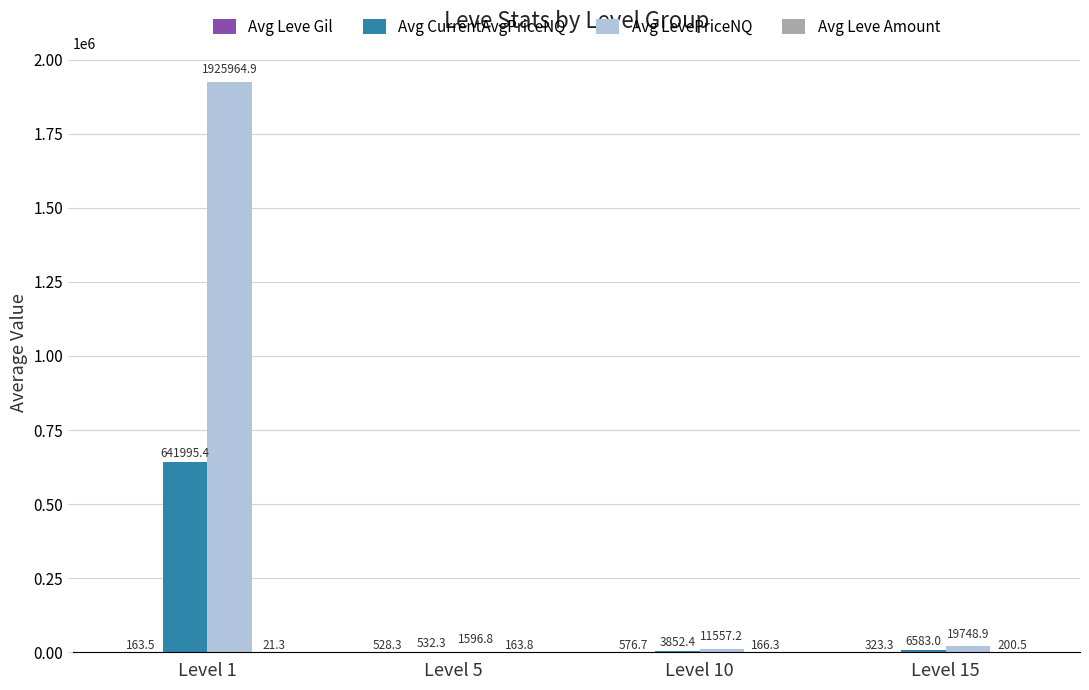

Is it true that Avg LevePriceNQ equals 774635.6 at Level 1?

False